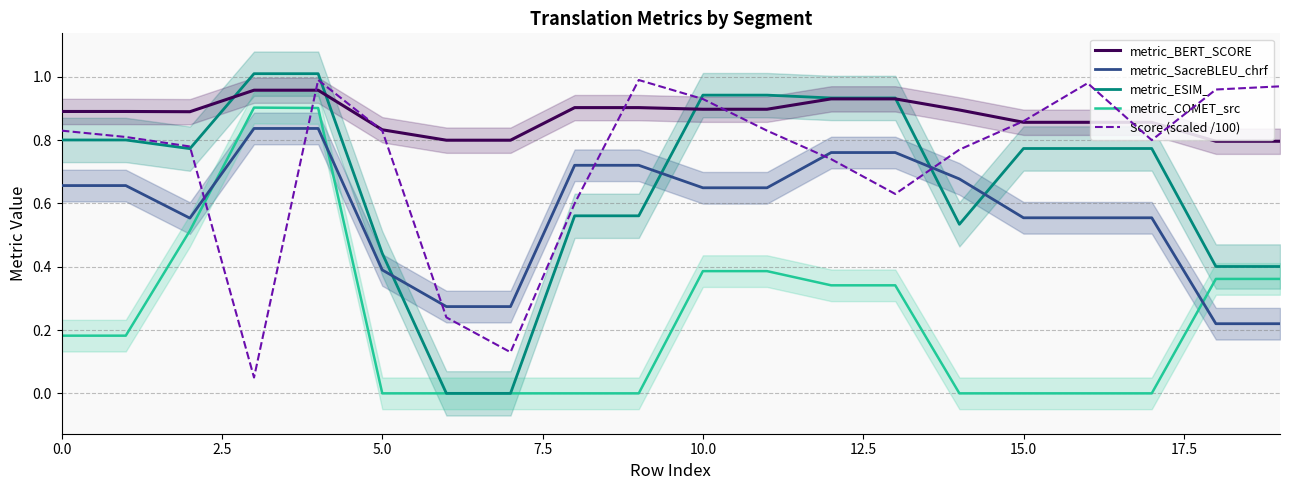

Which series ends up on top after the final intersection of metric_BERT_SCORE and metric_ESIM_?

metric_BERT_SCORE